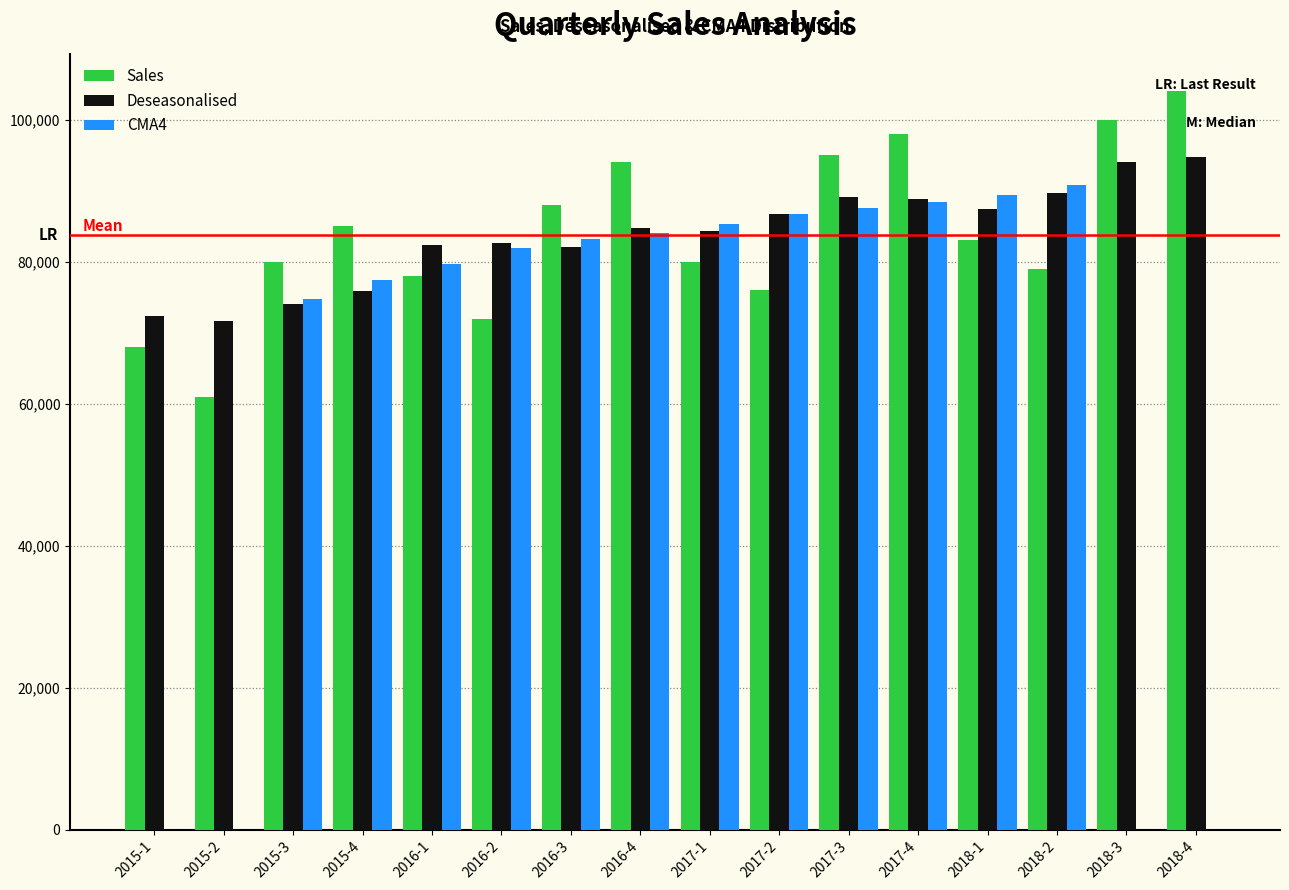

The value of CMA4 at 2018-4 is -39056.9. True or false?

False